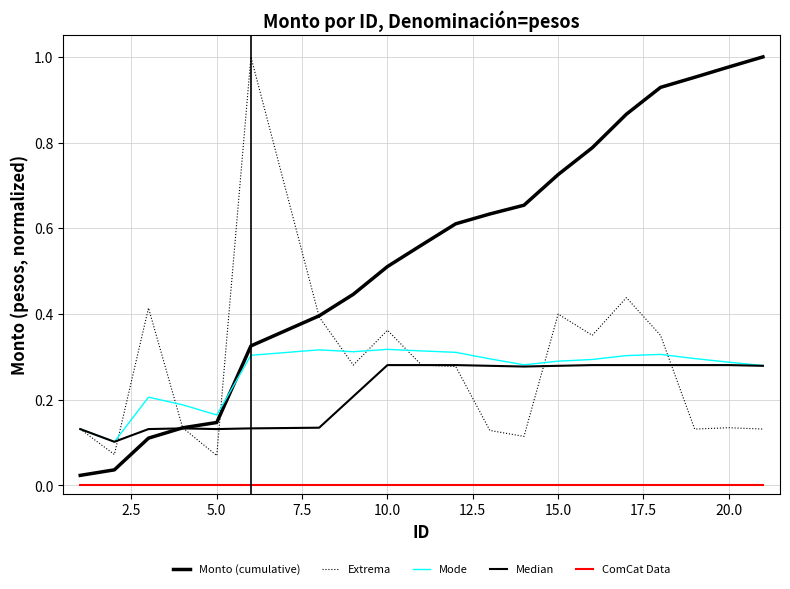

True or false: Monto (cumulative) and ComCat Data cross at least once.

False